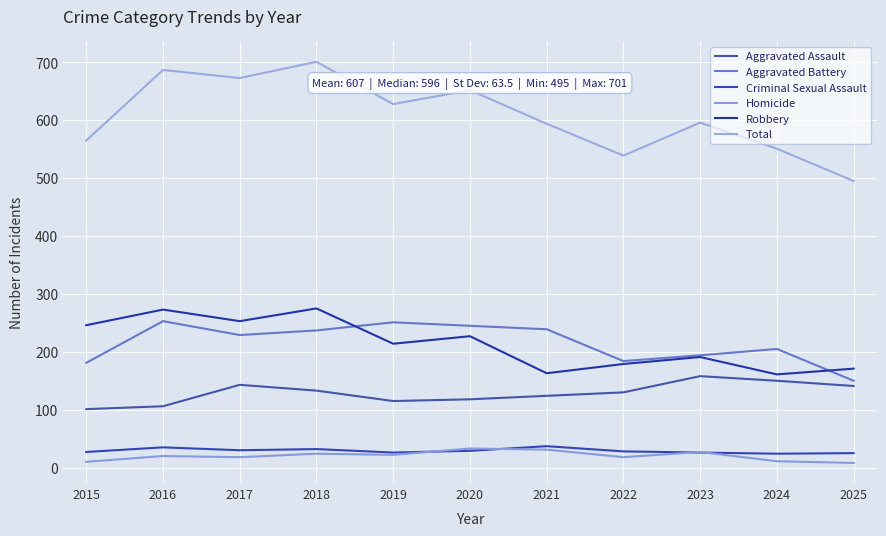

What are all the series names shown in the legend?

Aggravated Assault, Aggravated Battery, Criminal Sexual Assault, Homicide, Robbery, Total